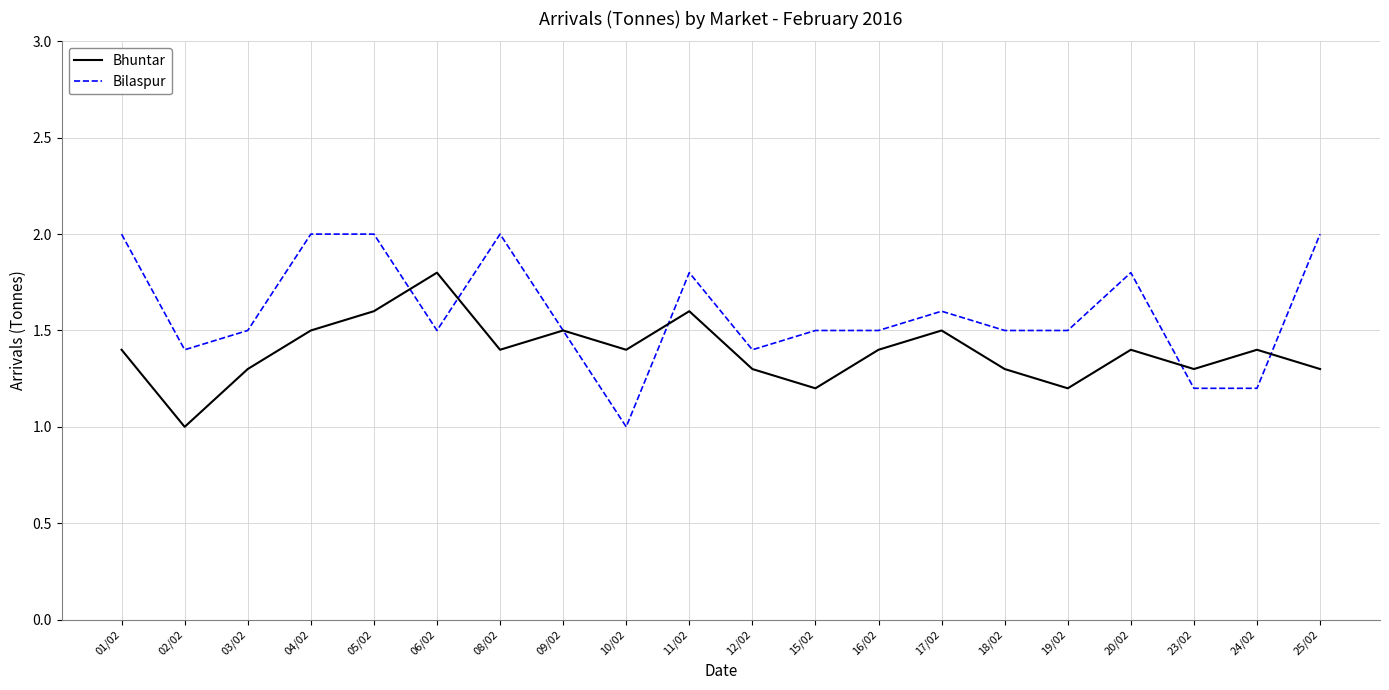

True or false: Bilaspur has a value of 3.5 at 25/02.

False